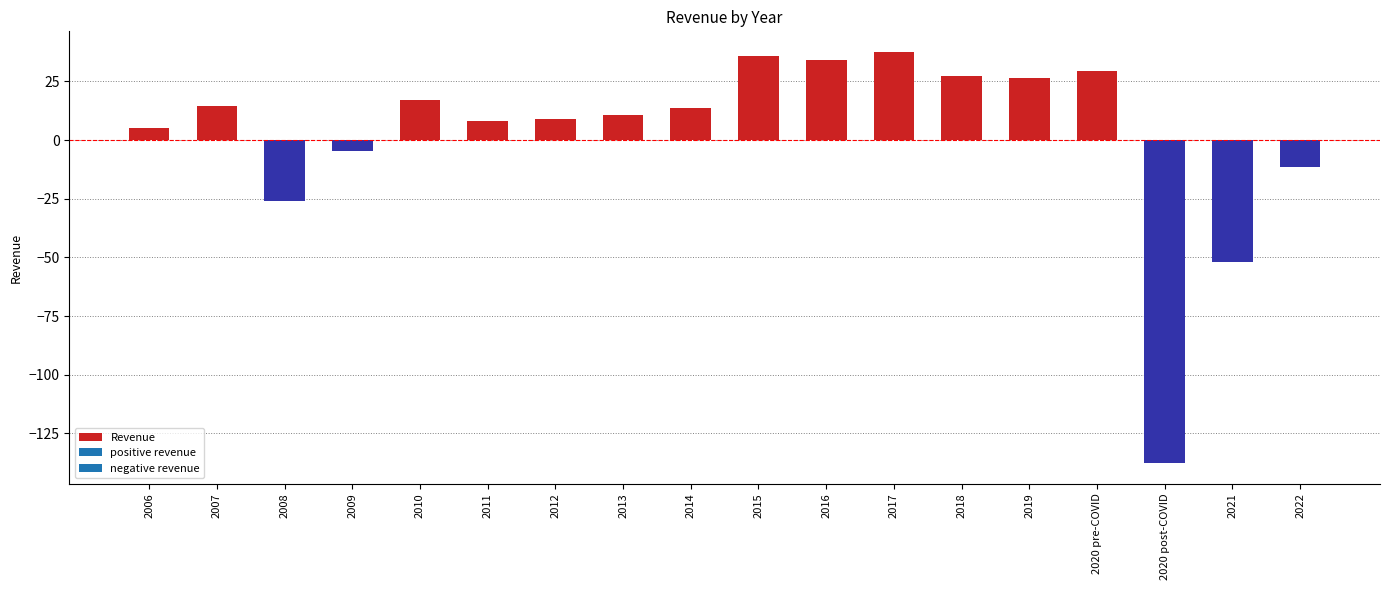

What is the change in value from 2015 to 2020 pre-COVID?

-6.7